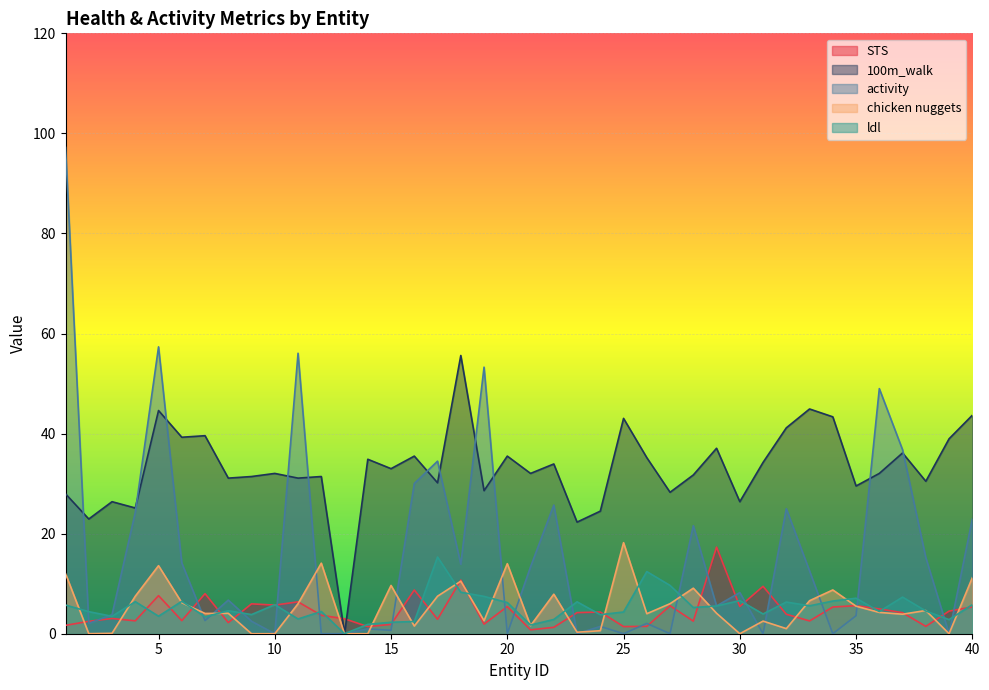

The ldl series shows 9.5 at 20. True or false?

False